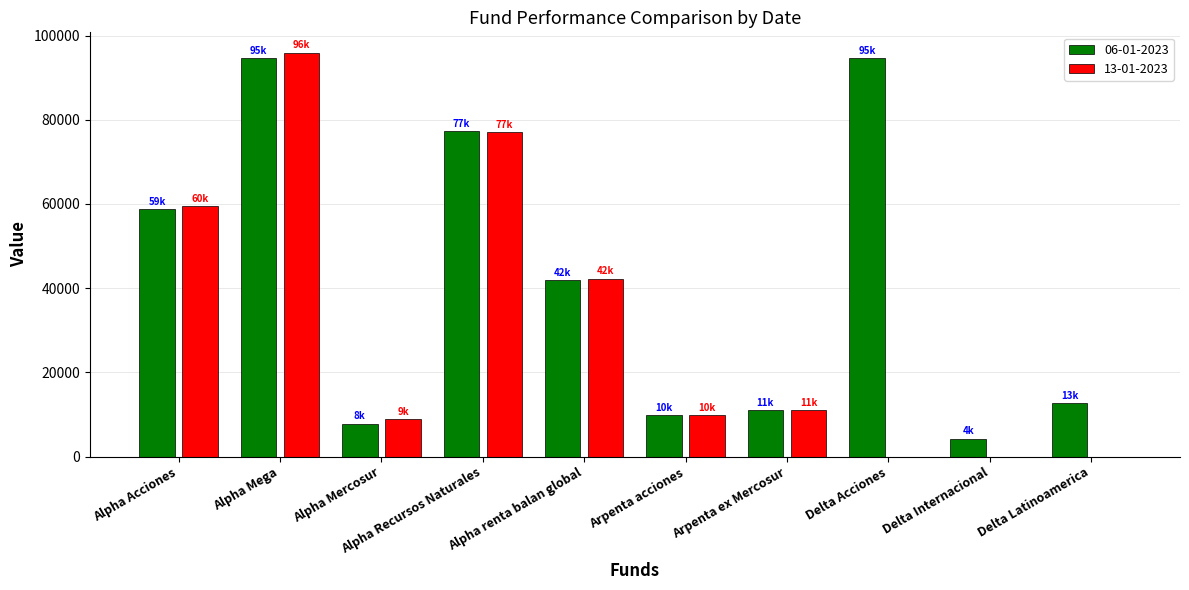

How many data points does each series have?

10